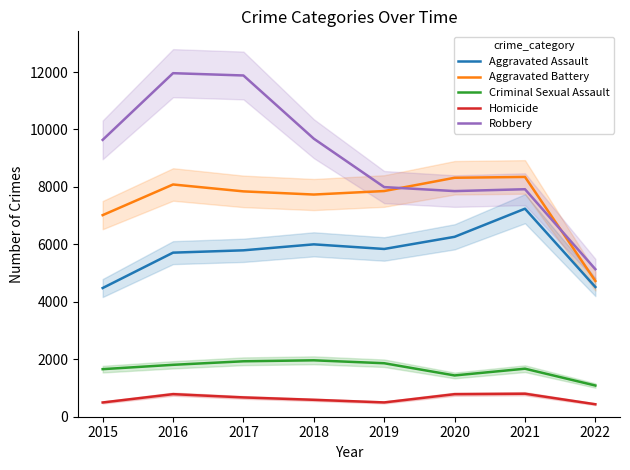

Rank the categories by Aggravated Assault value from highest to lowest.

2021, 2020, 2018, 2019, 2017, 2016, 2022, 2015